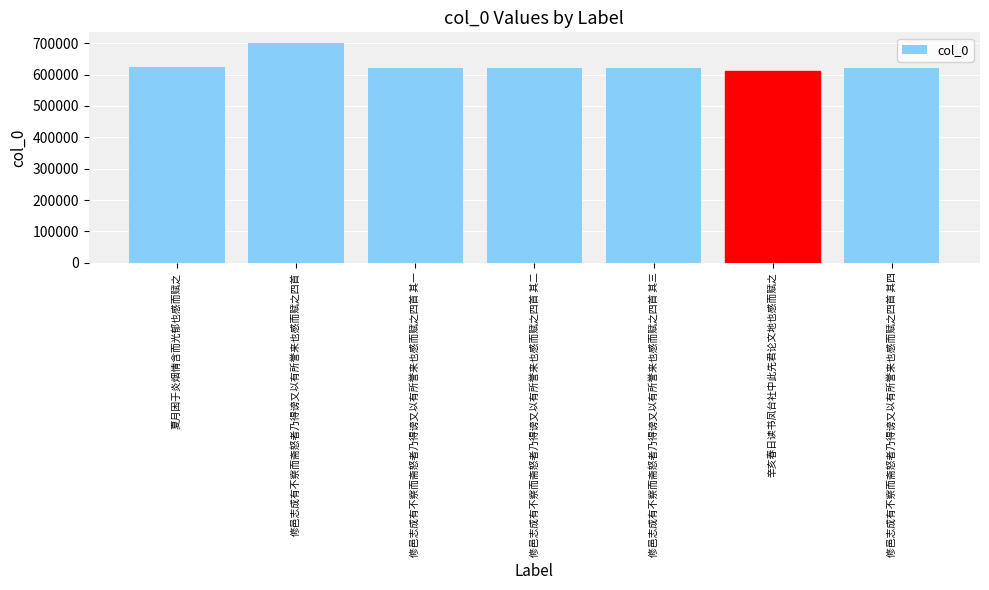

True or false: the data shows 958565 at 夏月困于炎烟情含而光郁也感而赋之.

False